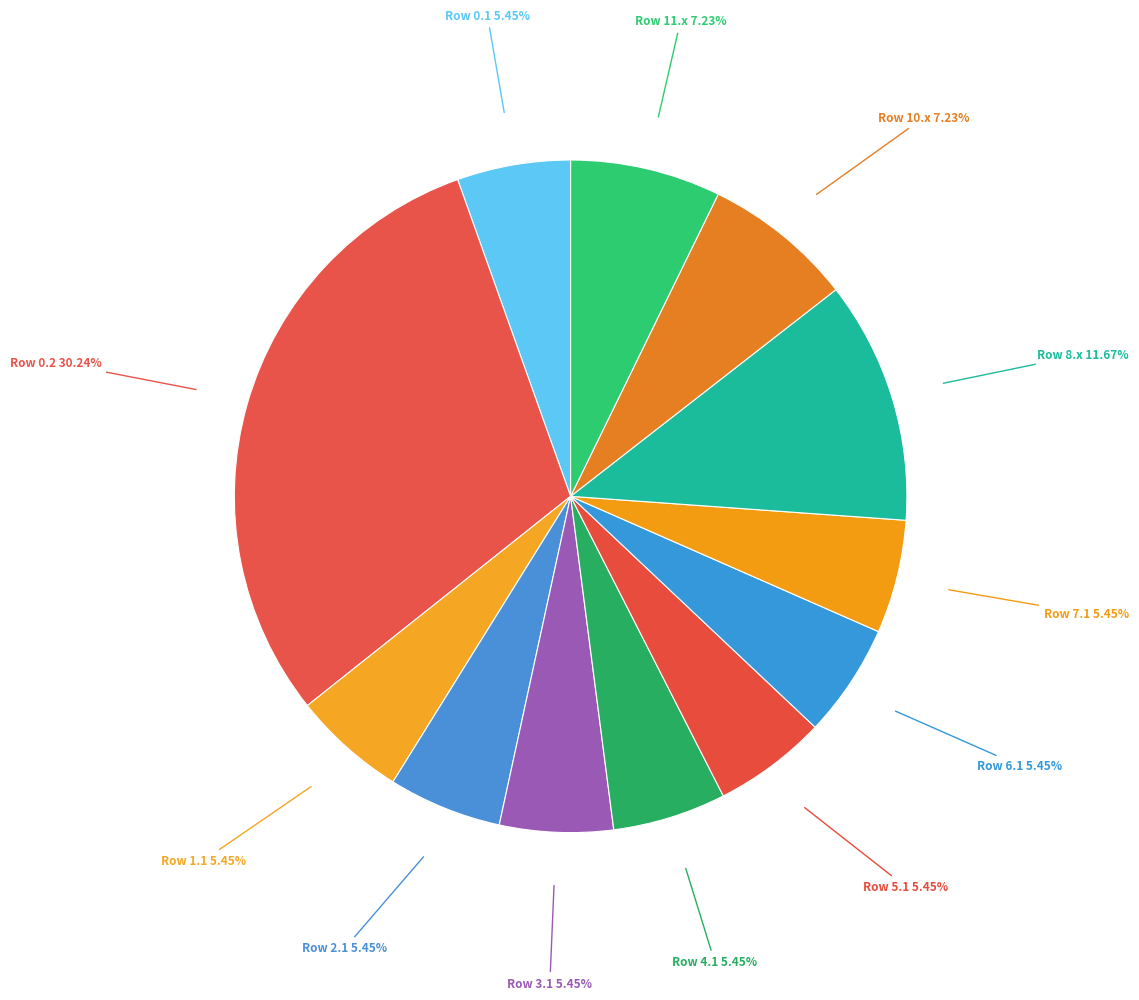

How many slices are in this pie chart?

12